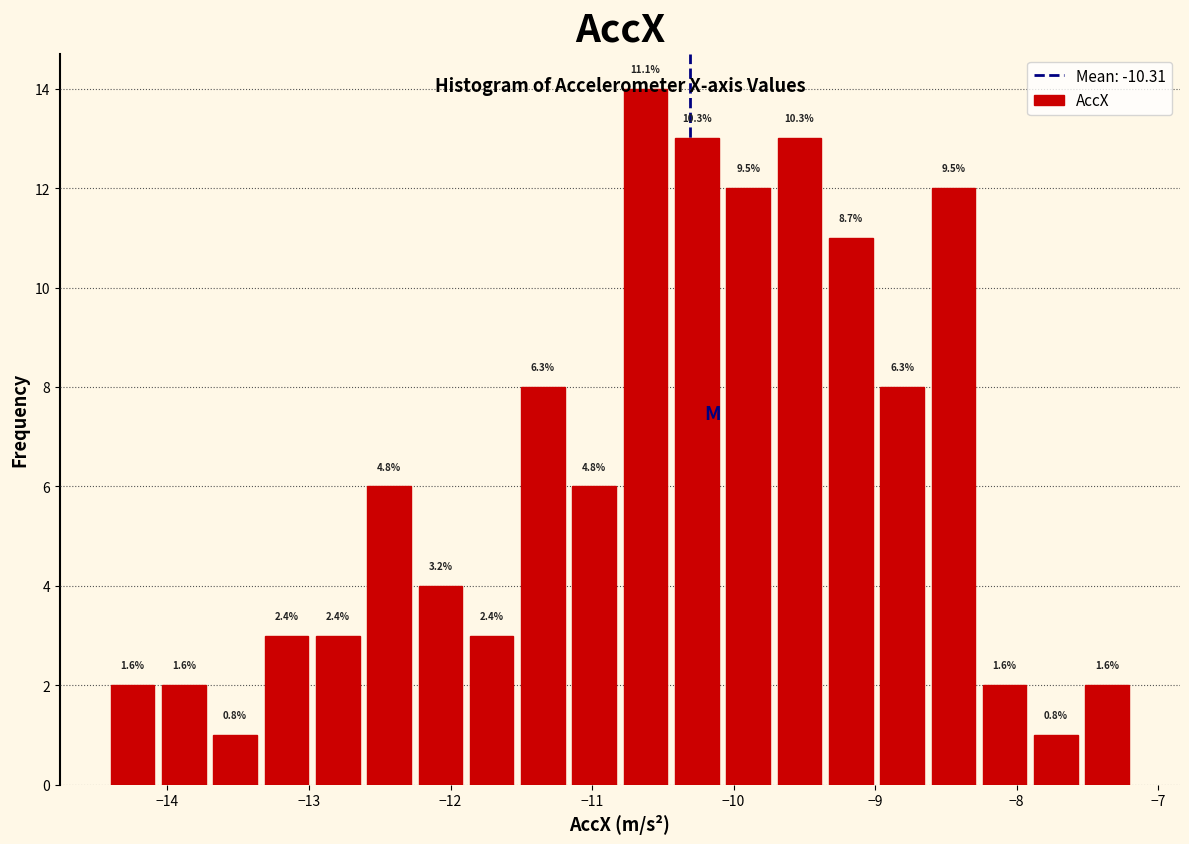

Read against the x-axis, roughly where is the centre of the tallest bar?

-10.6